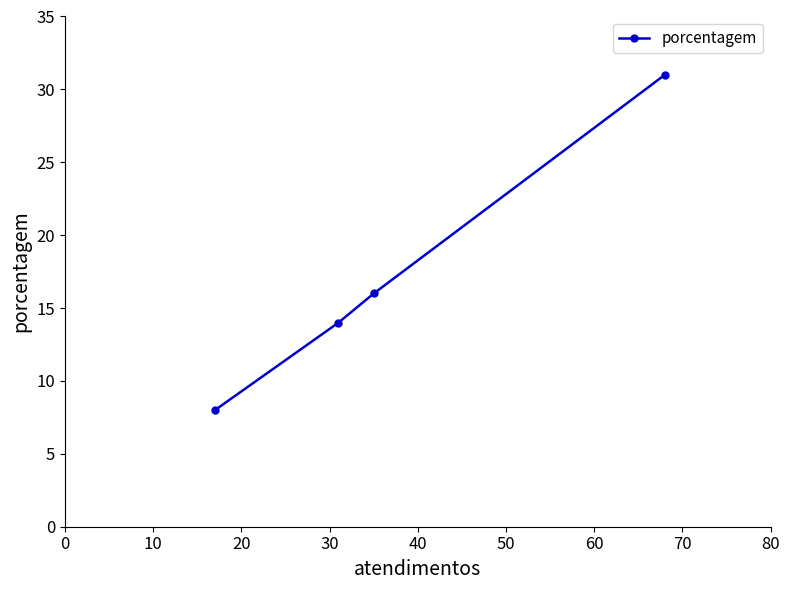

What is the difference between the maximum and second lowest values?

17